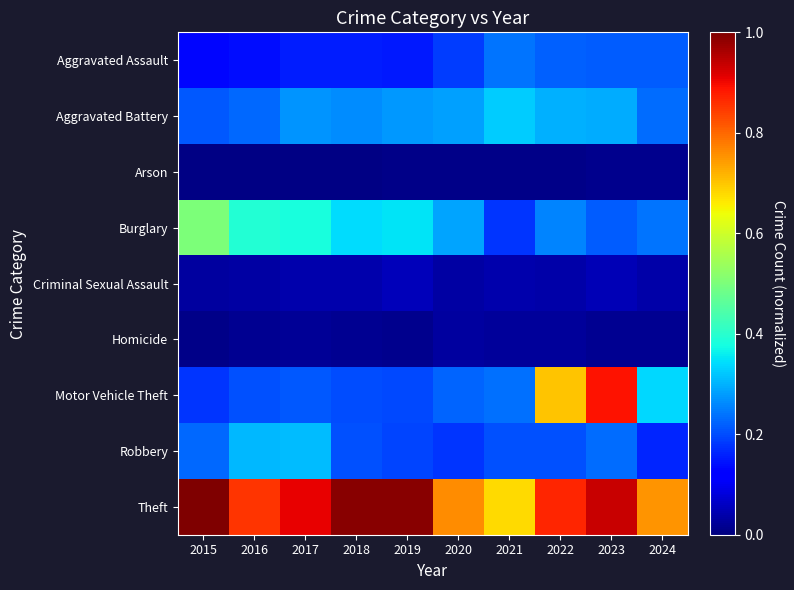

Reading right to left, transcribe all the data shown in this chart.

Aggravated Assault: 2024=0.2	2023=0.2	2022=0.2	2021=0.2	2020=0.2	2019=0.2	2018=0.2	2017=0.2	2016=0.1	2015=0.1
Aggravated Battery: 2024=0.2	2023=0.3	2022=0.3	2021=0.3	2020=0.3	2019=0.3	2018=0.3	2017=0.3	2016=0.2	2015=0.2
Arson: 2024=0.0	2023=0.0	2022=0.0	2021=0.0	2020=0.0	2019=0.0	2018=0.0	2017=0.0	2016=0.0	2015=0.0
Burglary: 2024=0.2	2023=0.2	2022=0.3	2021=0.2	2020=0.3	2019=0.4	2018=0.3	2017=0.4	2016=0.4	2015=0.5
Criminal Sexual Assault: 2024=0.0	2023=0.0	2022=0.0	2021=0.0	2020=0.0	2019=0.1	2018=0.0	2017=0.0	2016=0.0	2015=0.0
Homicide: 2024=0.0	2023=0.0	2022=0.0	2021=0.0	2020=0.0	2019=0.0	2018=0.0	2017=0.0	2016=0.0	2015=0.0
Motor Vehicle Theft: 2024=0.3	2023=0.9	2022=0.7	2021=0.2	2020=0.2	2019=0.2	2018=0.2	2017=0.2	2016=0.2	2015=0.2
Robbery: 2024=0.2	2023=0.2	2022=0.2	2021=0.2	2020=0.2	2019=0.2	2018=0.2	2017=0.3	2016=0.3	2015=0.2
Theft: 2024=0.8	2023=0.9	2022=0.9	2021=0.7	2020=0.8	2019=1.0	2018=1.0	2017=0.9	2016=0.9	2015=1.0